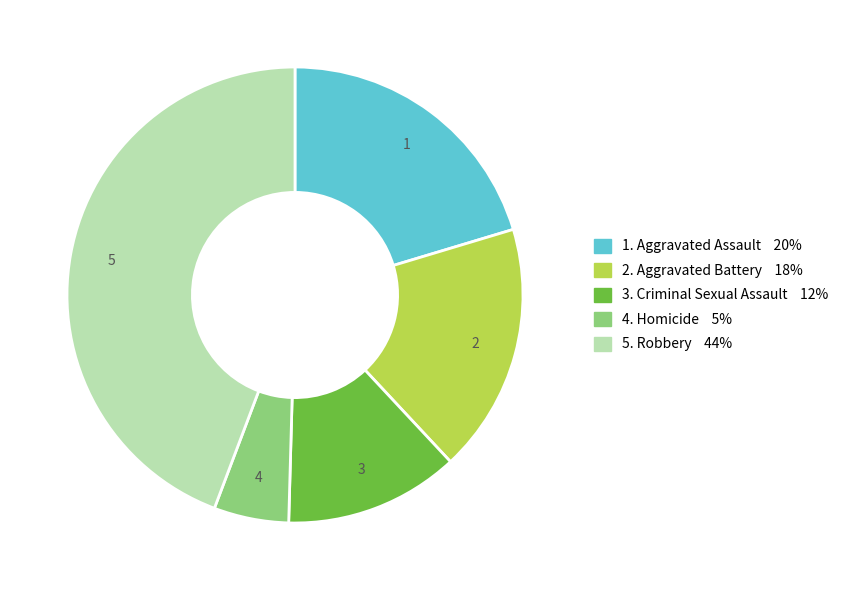

Rank the categories by value from lowest to highest.

4. Homicide 5%, 3. Criminal Sexual Assault 12%, 2. Aggravated Battery 18%, 1. Aggravated Assault 20%, 5. Robbery 44%